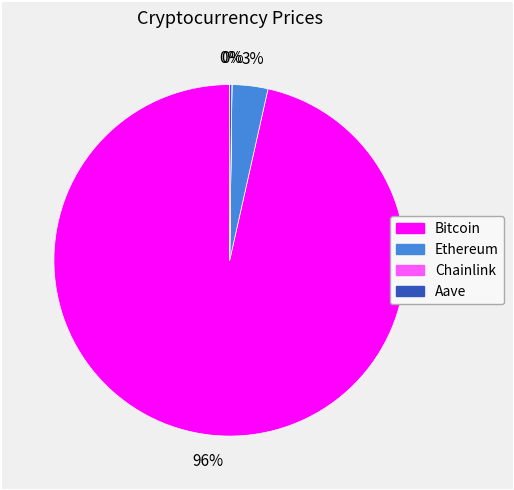

Is the sum of Bitcoin and Ethereum greater than half?

Yes